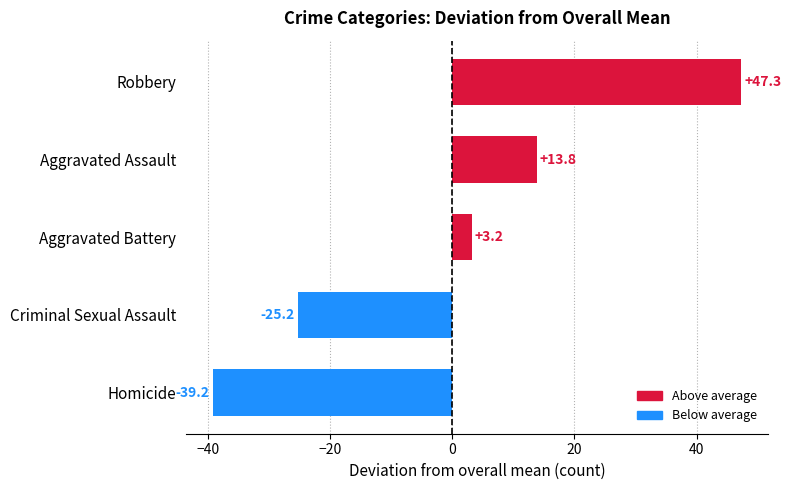

Which category has the highest value across all series?

Robbery